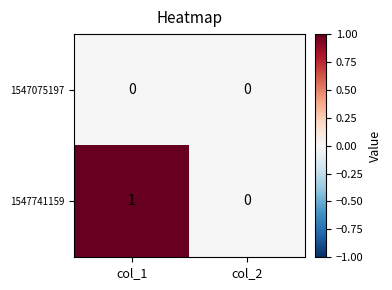

At which category is the sum across all series the highest?

col_1